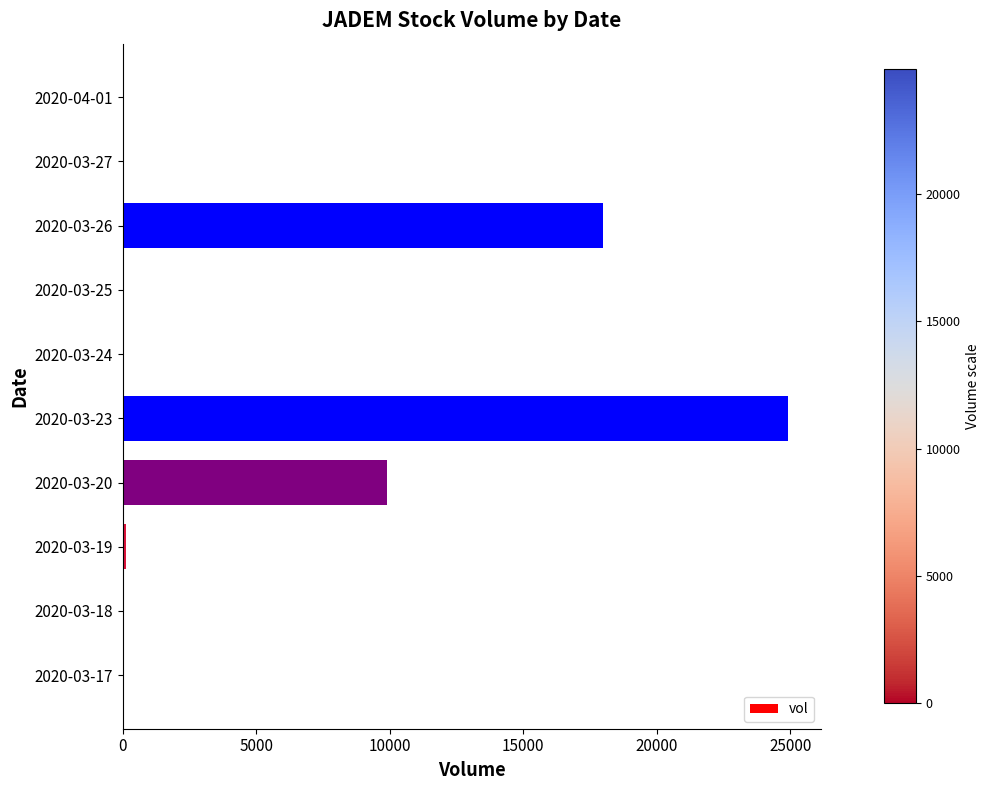

How many series are shown in this chart?

1